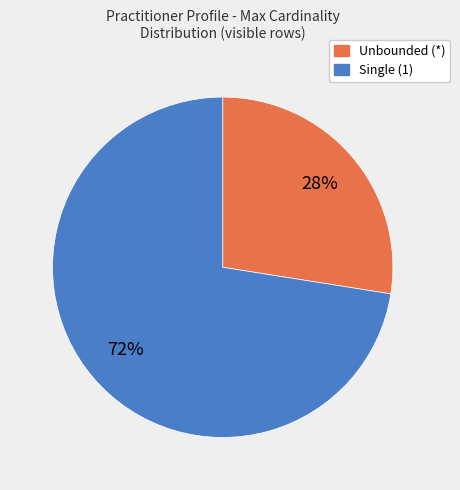

How many segments does this pie chart have?

2